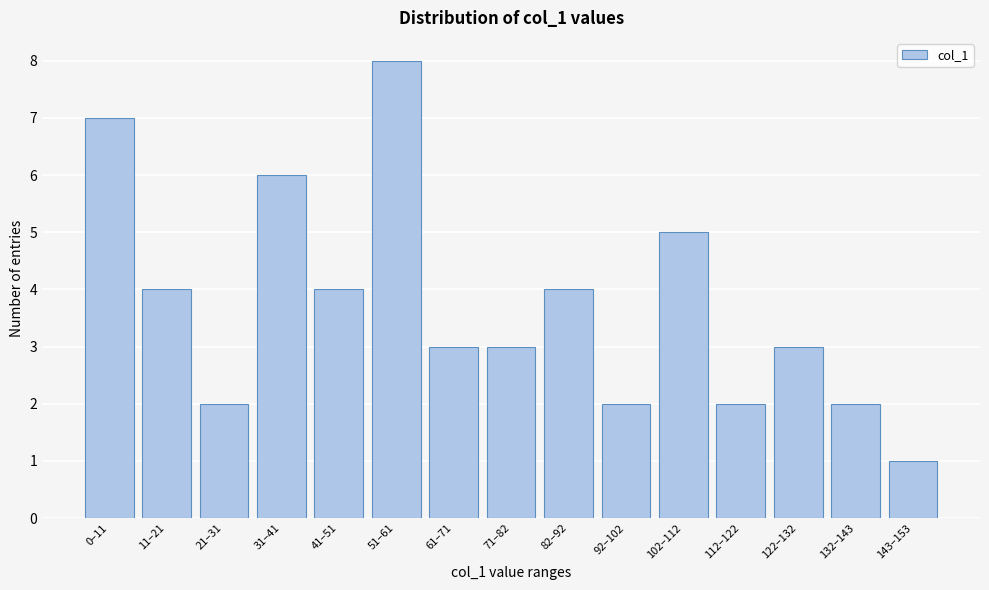

Reading left to right, extract all data points from this chart.

0–11=7	11–21=4	21–31=2	31–41=6	41–51=4	51–61=8	61–71=3	71–82=3	82–92=4	92–102=2	102–112=5	112–122=2	122–132=3	132–143=2	143–153=1